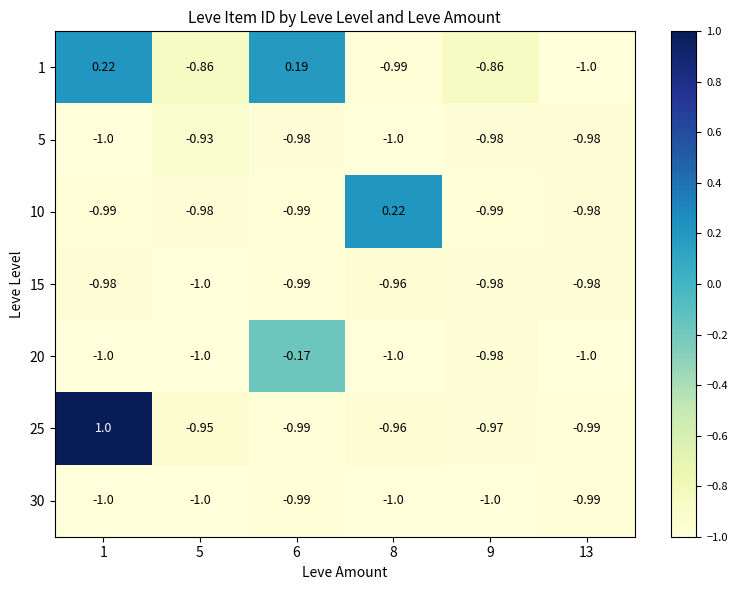

Is the value of 30 at 13 greater than the value of 20 at 8?

Yes